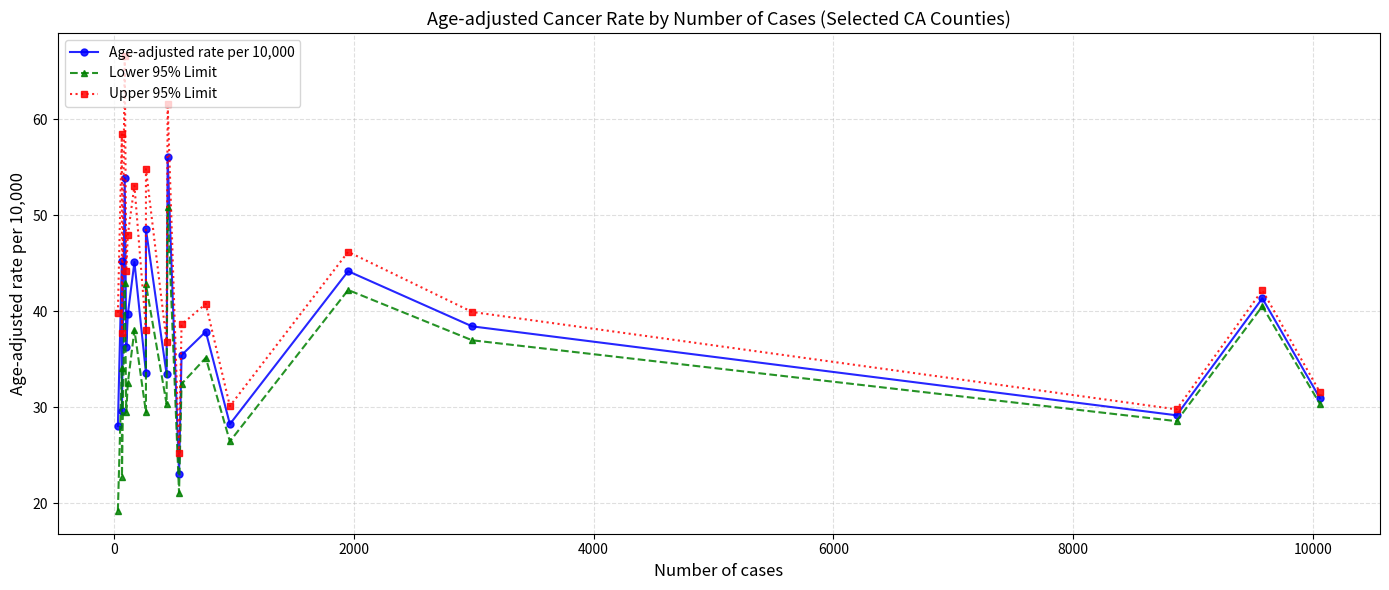

Is it true that Upper 95% Limit equals 8.2 at 9?

False